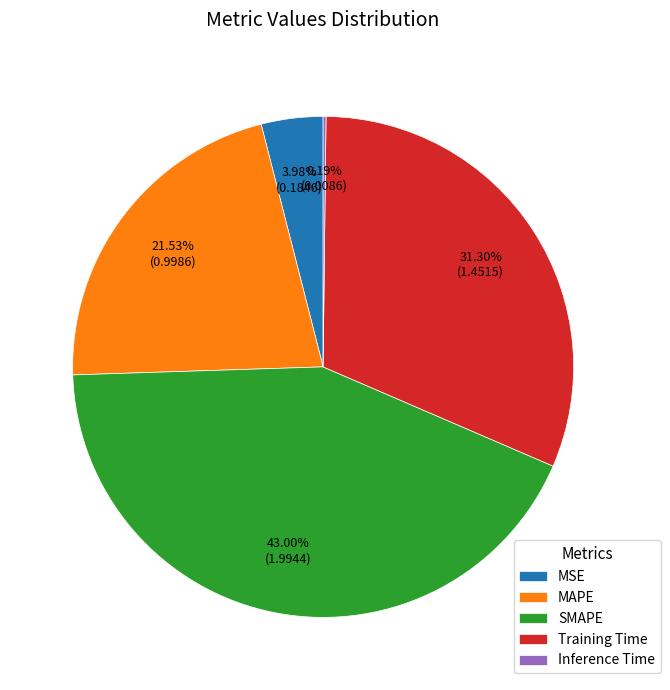

Do MAPE and MSE together represent more than half of the pie?

No